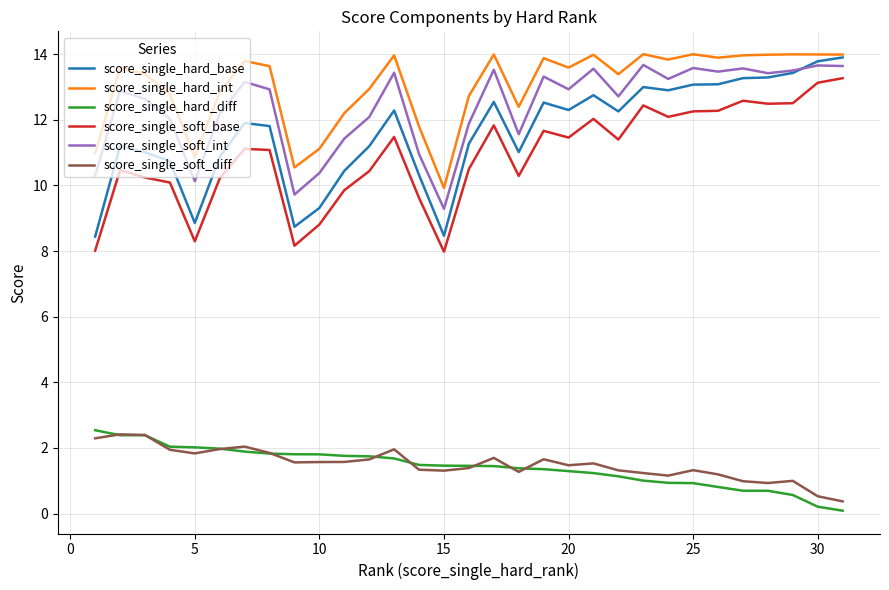

Which series has the largest range (max minus min)?

score_single_hard_base